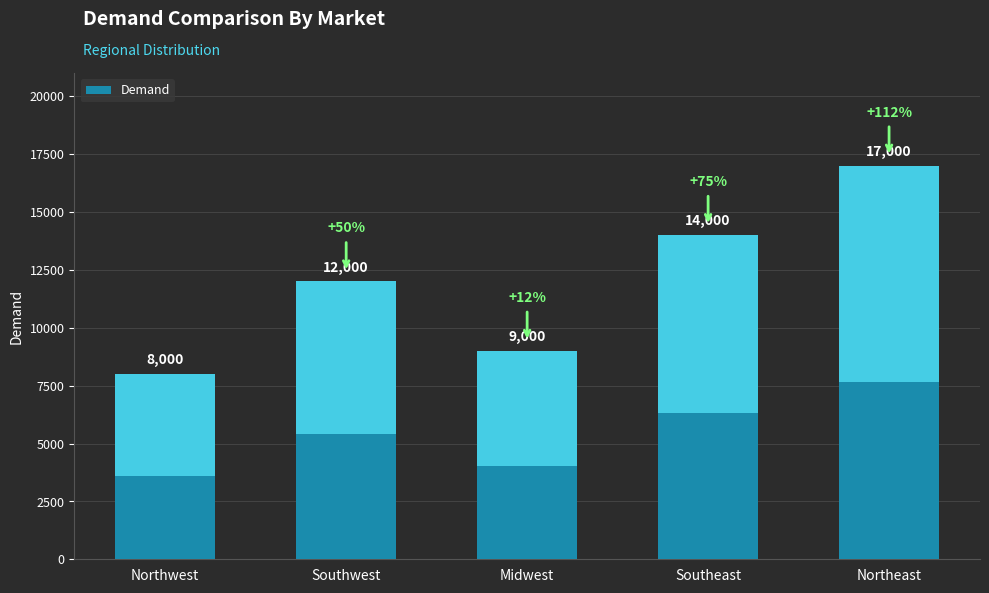

Reading left to right, what are all the values shown in this chart?

8000	12000	9000	14000	17000